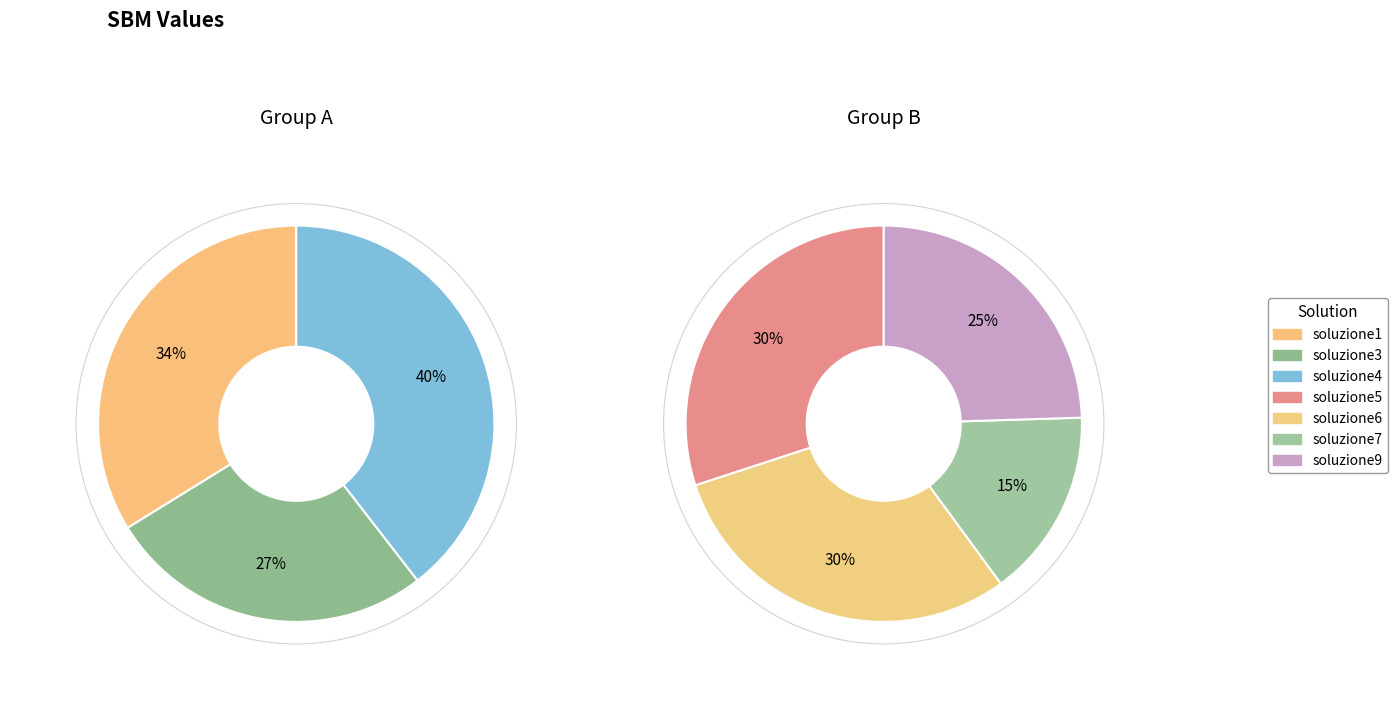

To the nearest percent, what is the difference between the soluzione1 and soluzione6 slice percentages?

4%